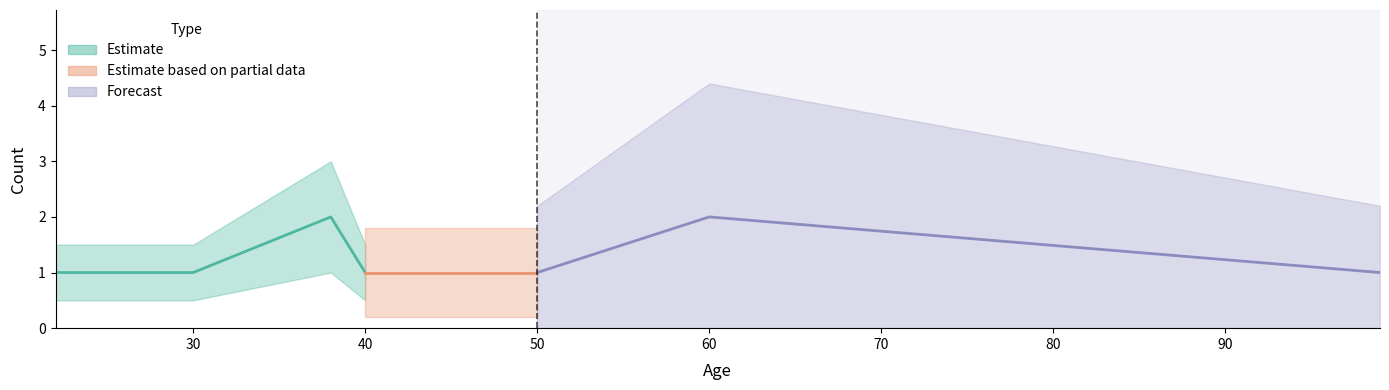

What is the difference between the maximum and minimum values?

1